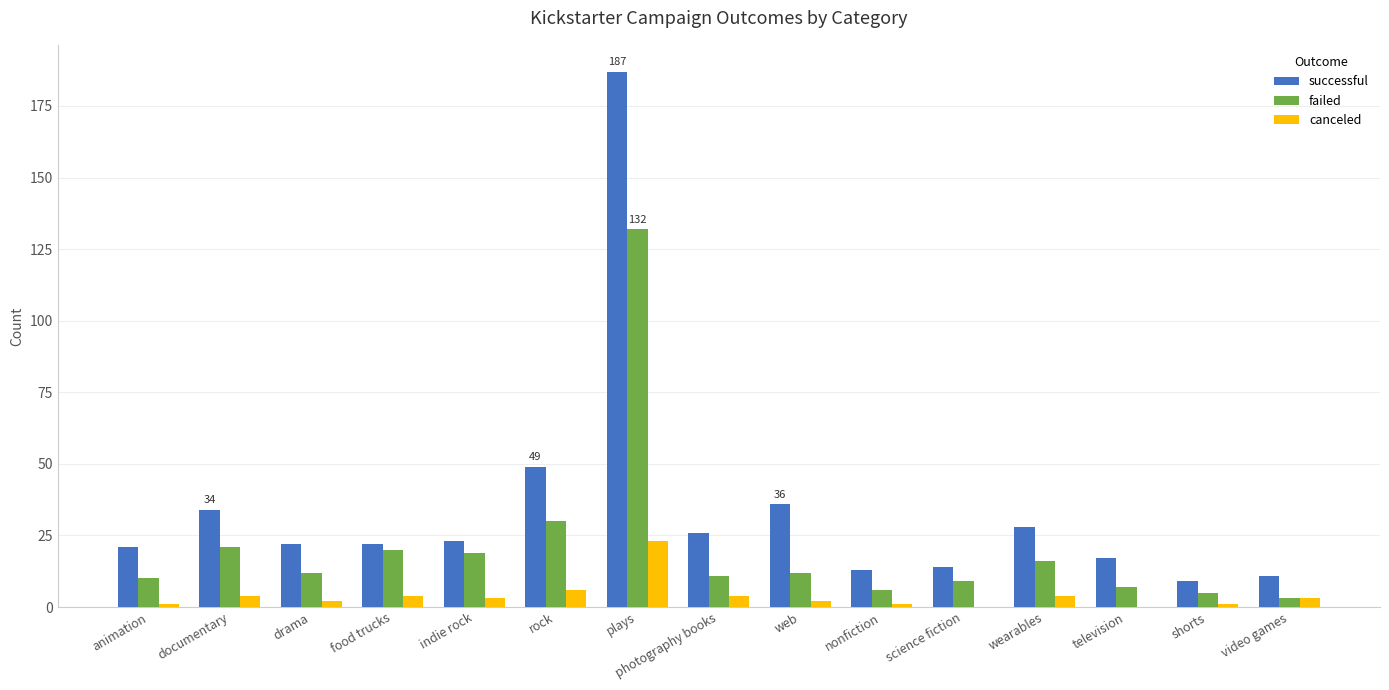

What is the sum of the successful values at shorts and television?

26